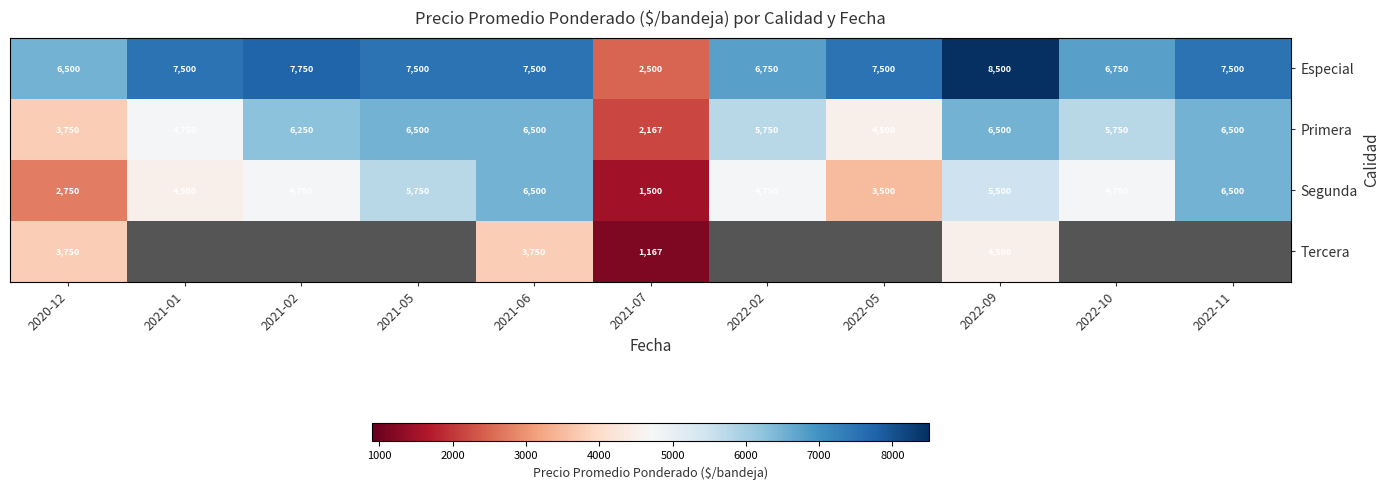

What is the spread (max minus min) of values at 2021-07?

1333